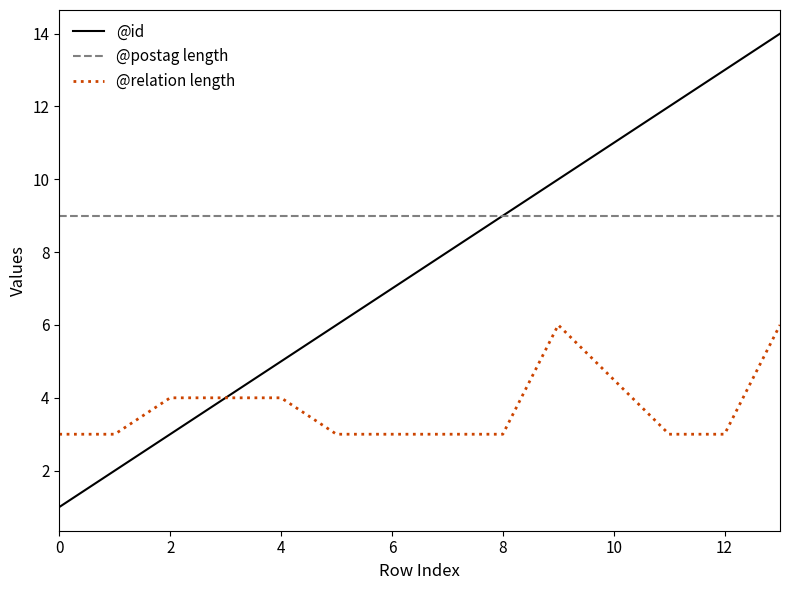

Which series has the largest total across all categories?

@postag length